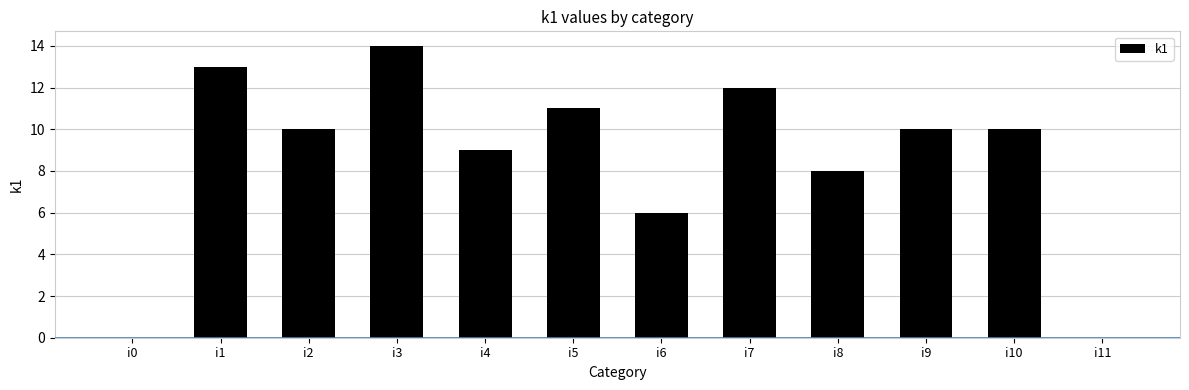

What is the change in value from i4 to i10?

+1